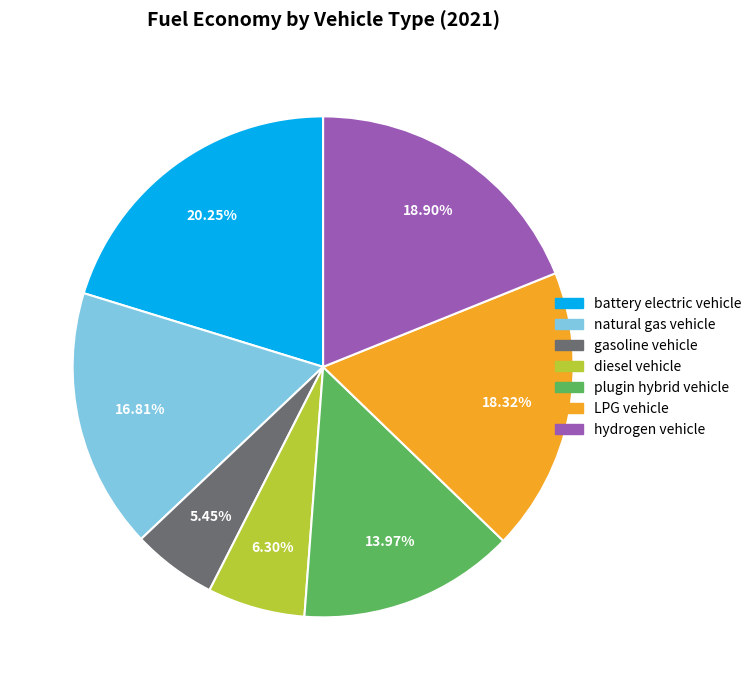

True or false: plugin hybrid vehicle accounts for 14% of the total.

True